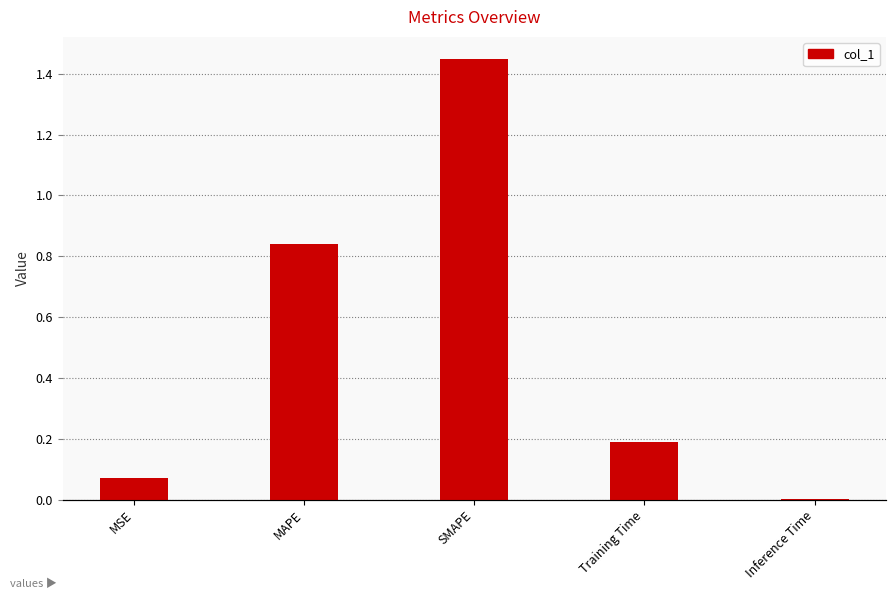

What is the average value?

0.5